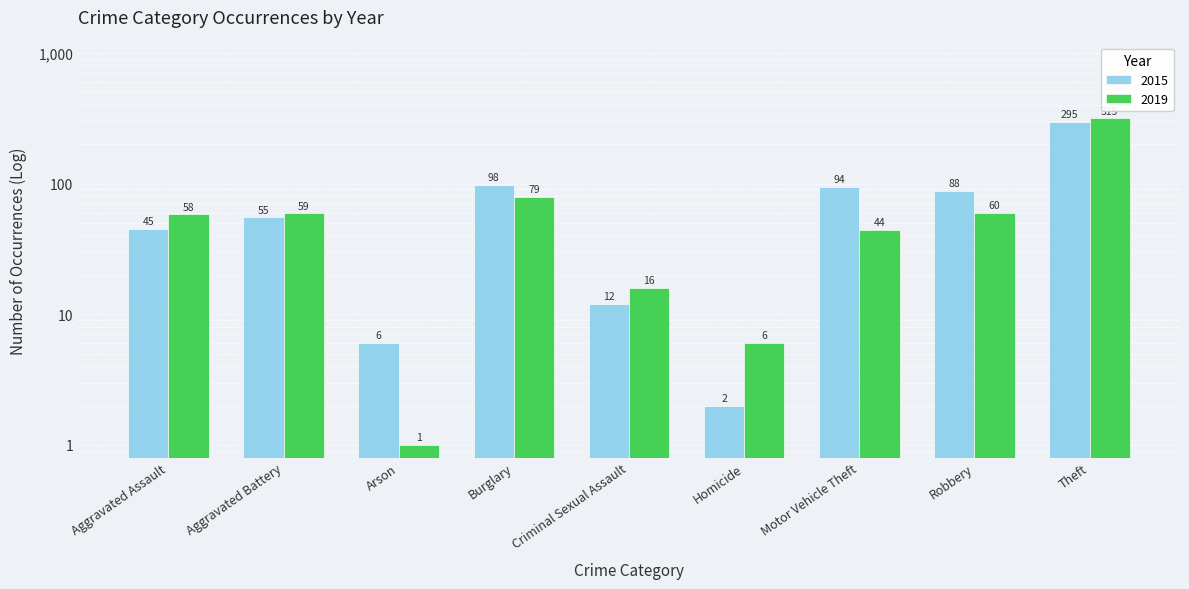

How many bars are there in total?

18